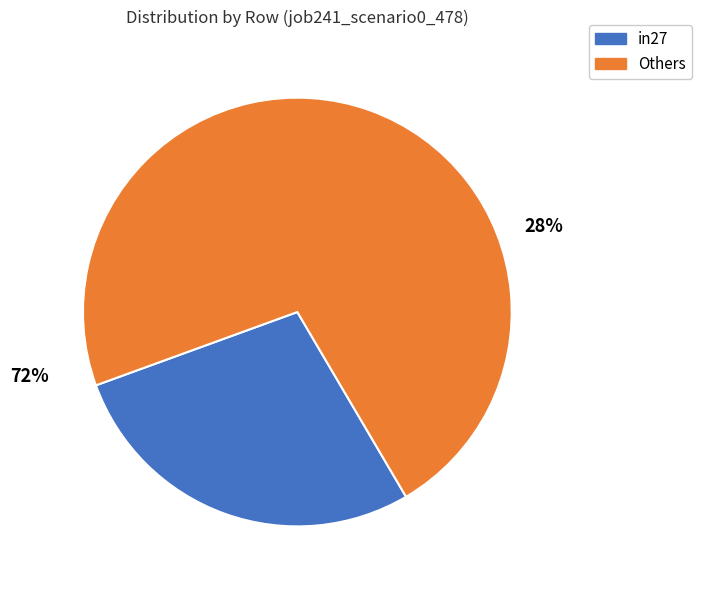

True or false: in27 accounts for 28% of the total.

True